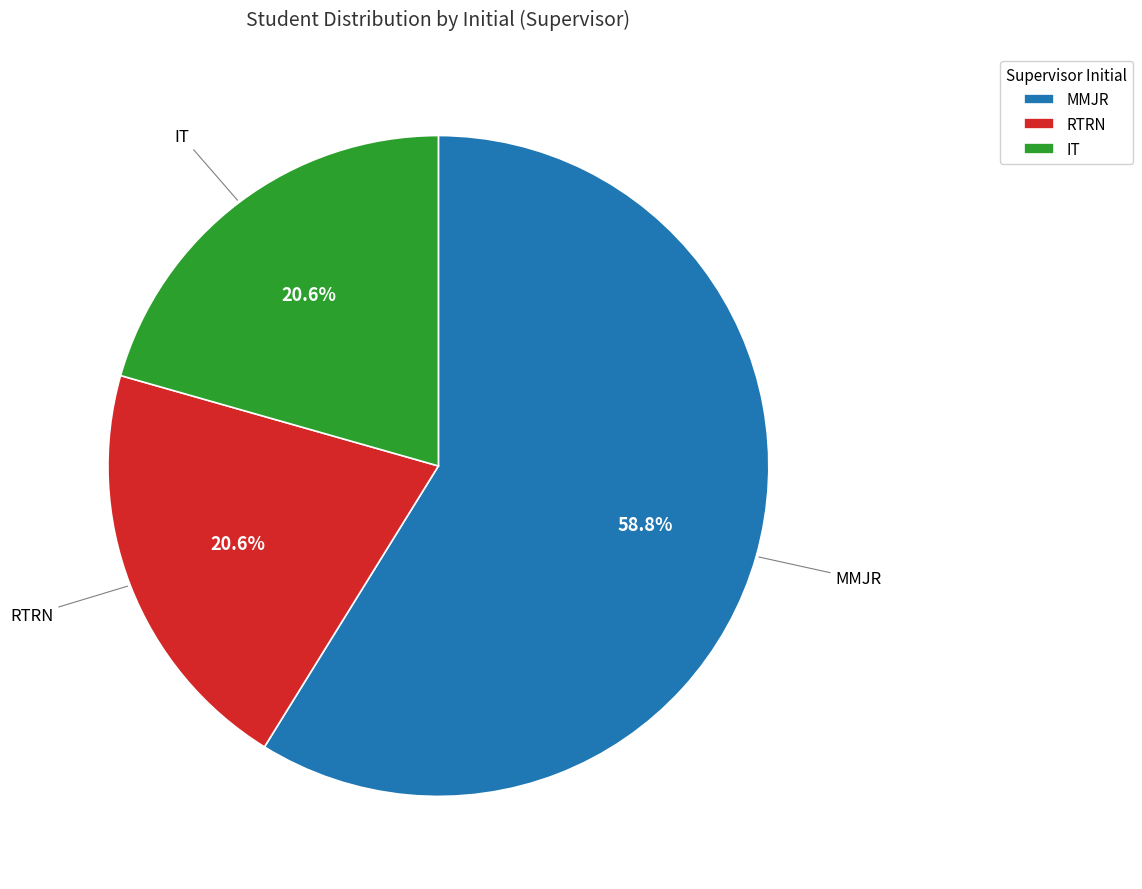

Does any single category account for the majority?

Yes